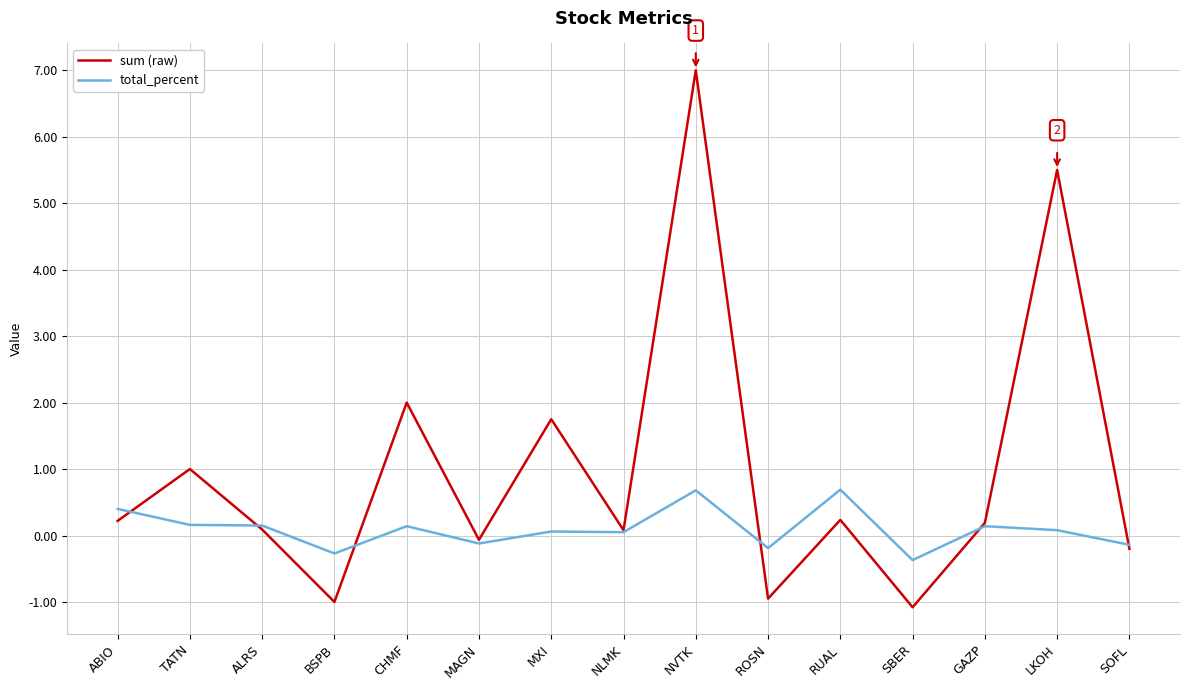

The value of total_percent at NVTK is 0.7. True or false?

True